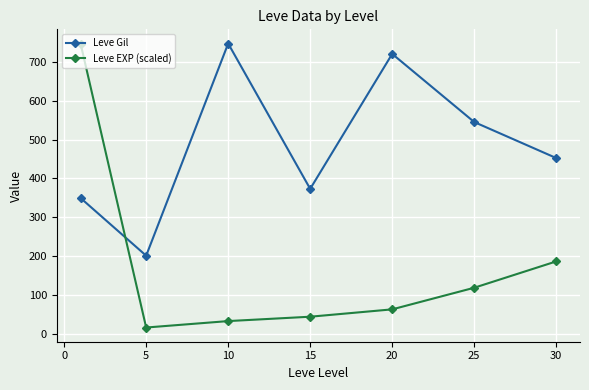

How many values in the Leve EXP (scaled) series are below 63?

3